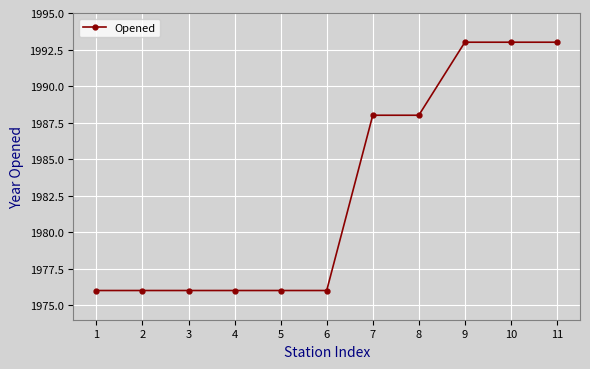

What is the greatest value displayed?

1993